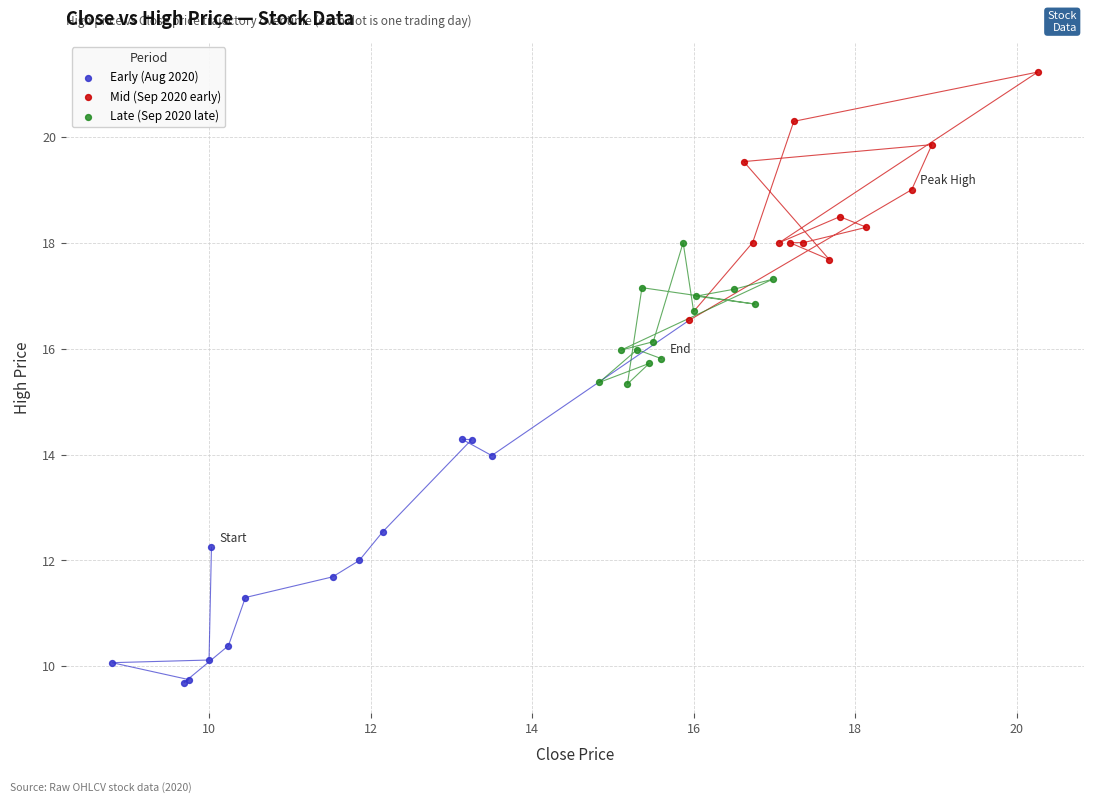

Which series reaches the maximum Y coordinate?

Mid (Sep 2020 early)